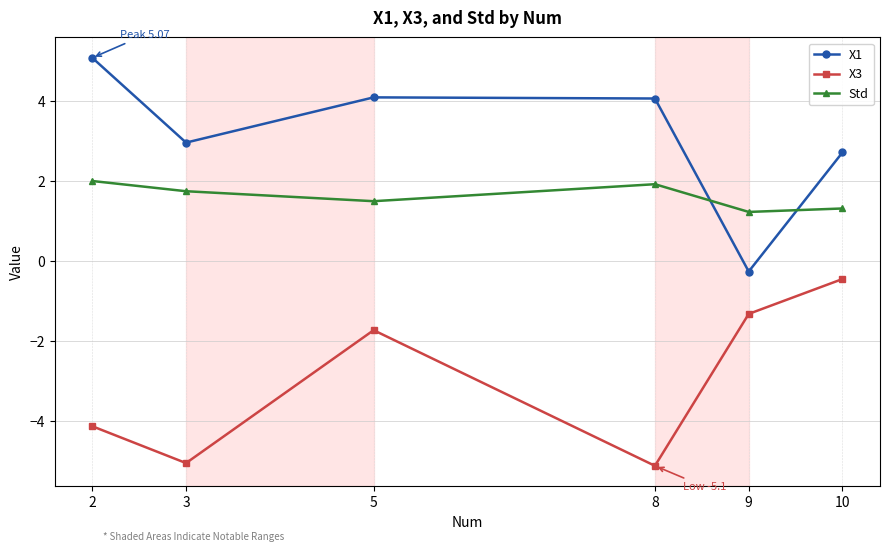

At 8, list the series in order from largest to smallest.

X1, Std, X3